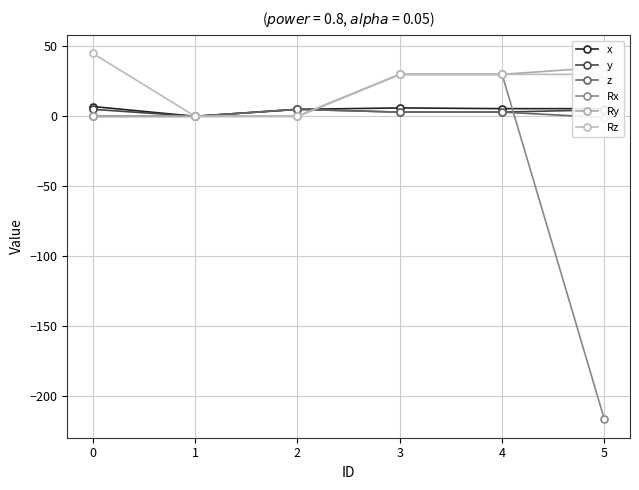

What is the difference between the maximum and minimum values in the Rz series?

45.0